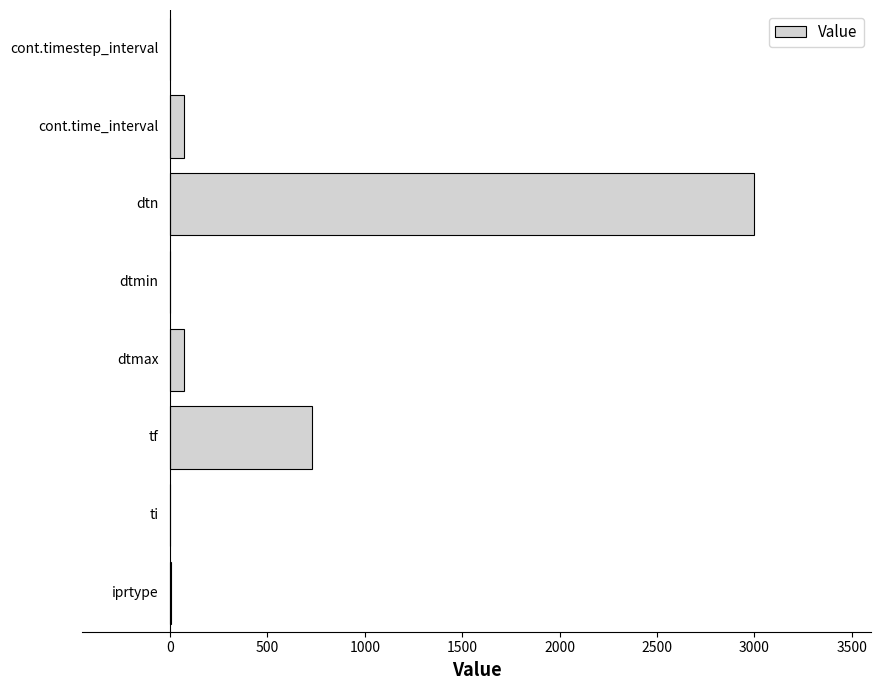

What is the greatest value displayed?

3000.0